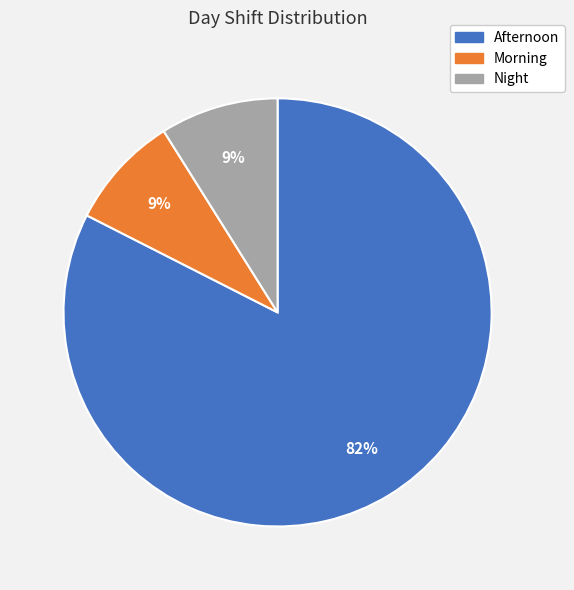

What is the largest slice in the pie chart?

Afternoon